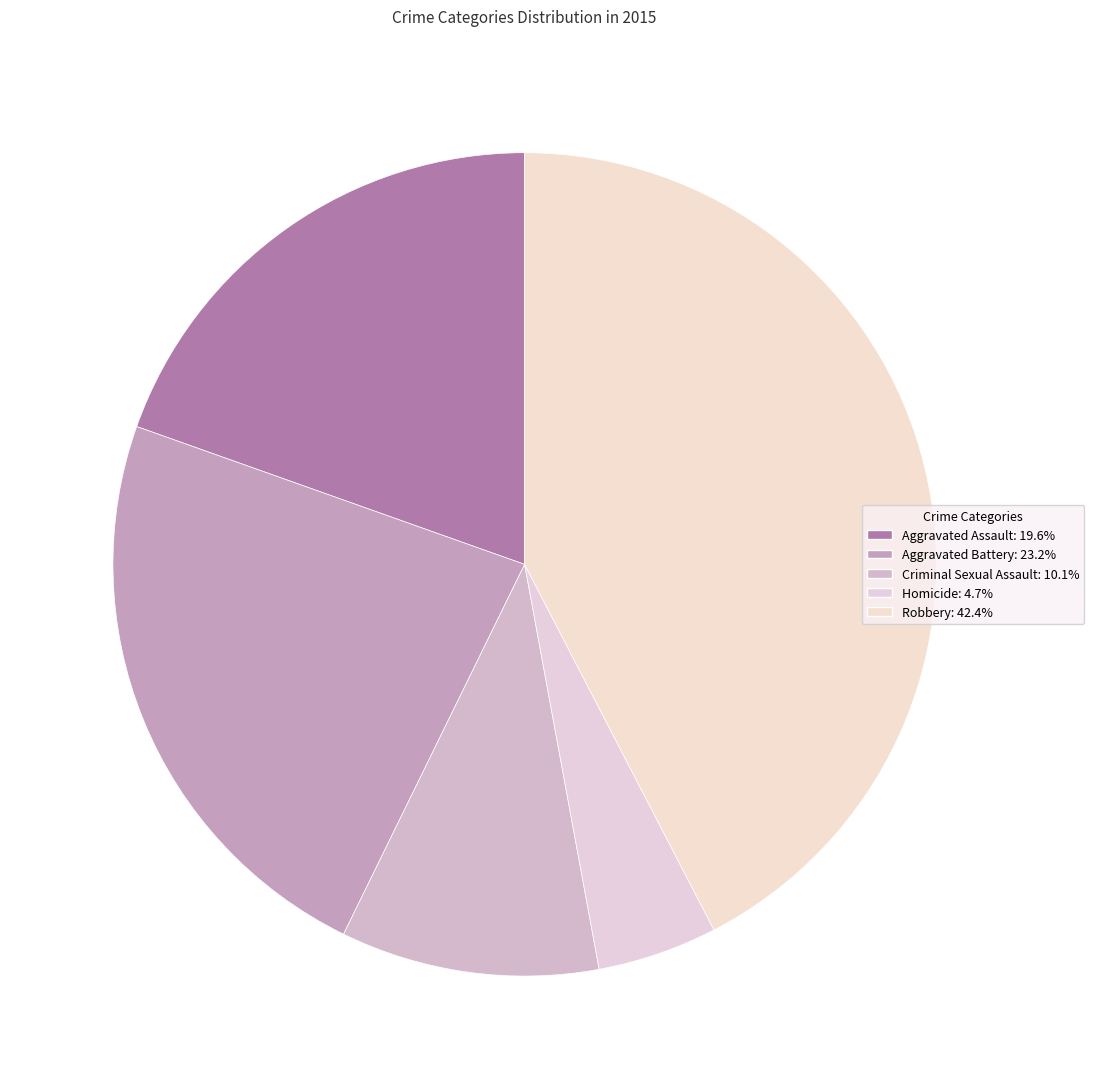

Is there a majority slice in this chart?

No